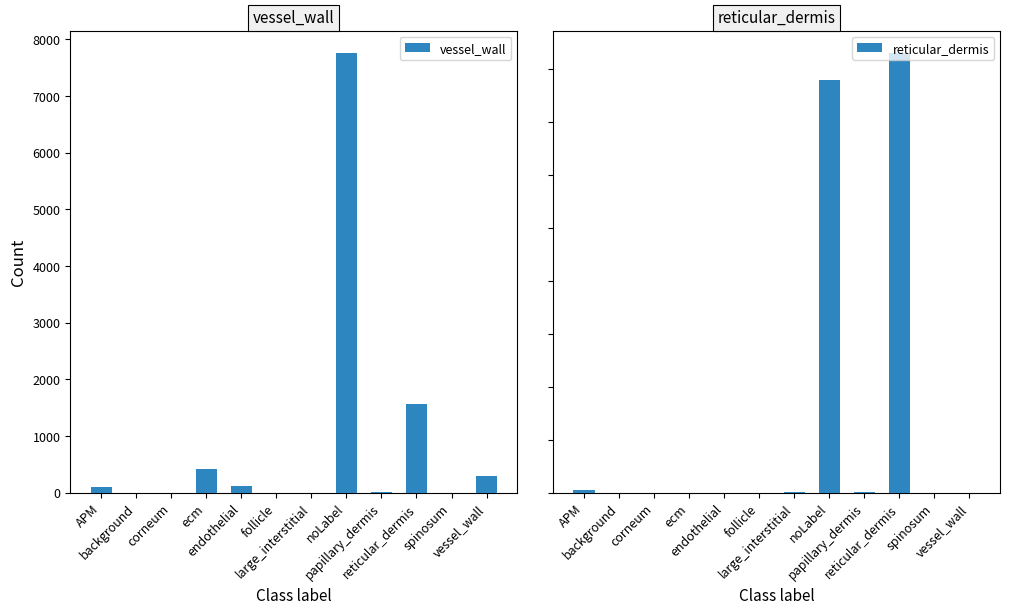

How many values in reticular_dermis are above zero?

5